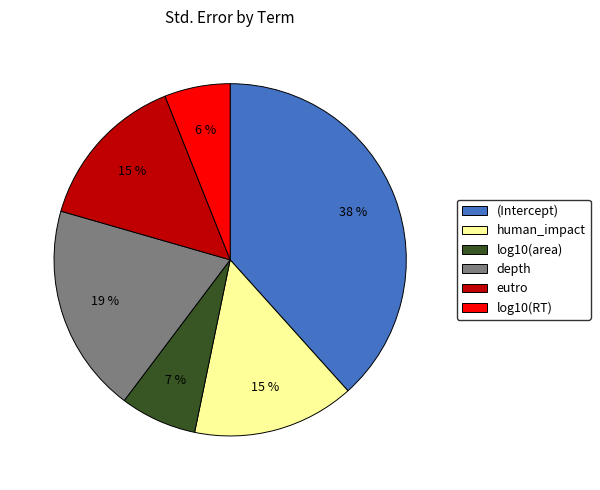

Which slice is the largest?

(Intercept)